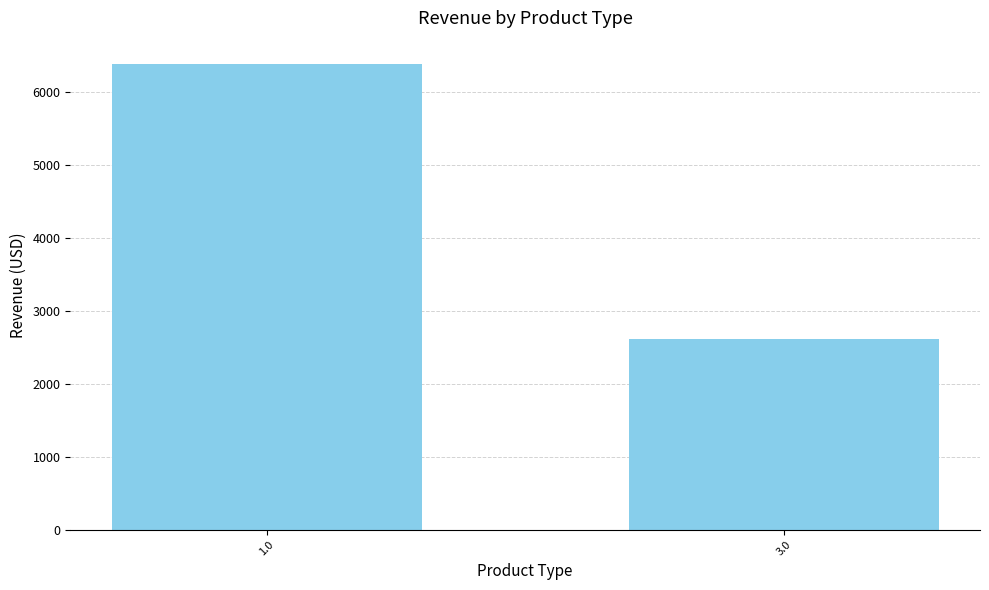

Are the bars horizontal?

No